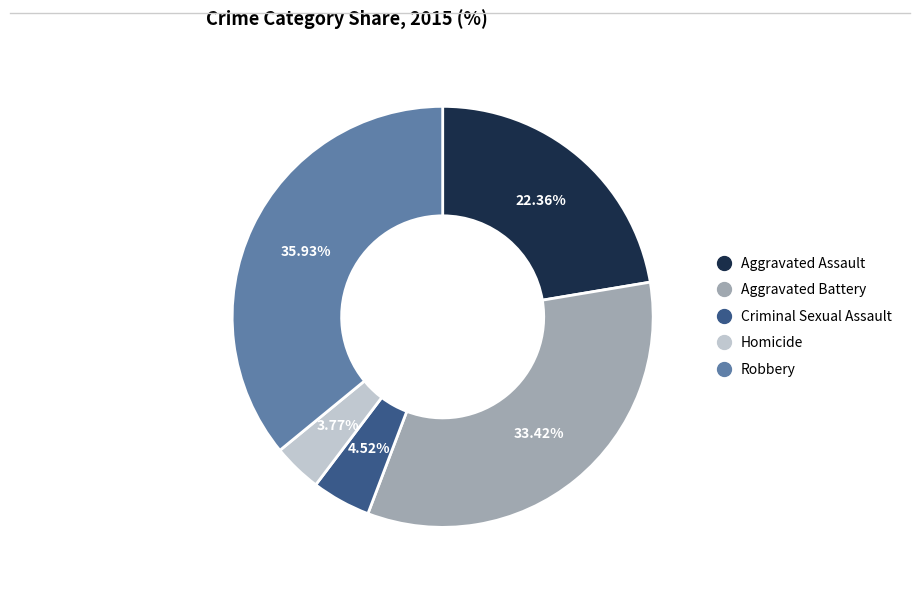

The Aggravated Assault slice represents 22% of the pie. True or false?

True